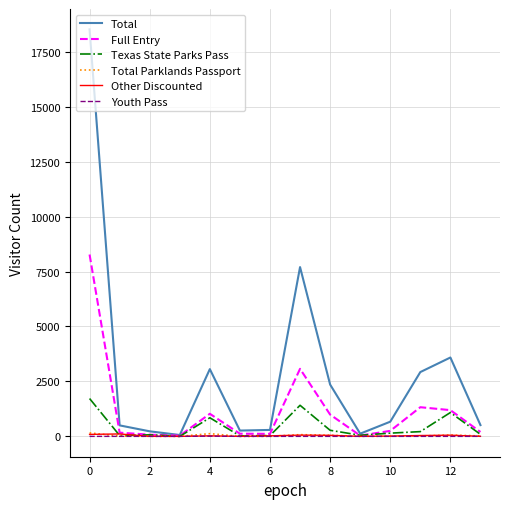

Which series has the largest total across all categories?

Total